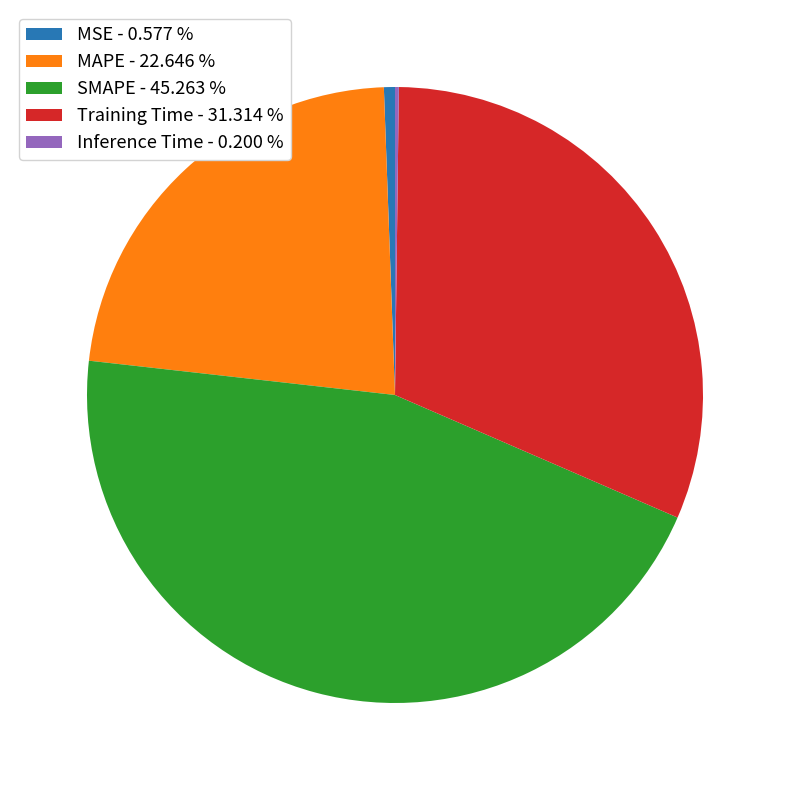

Combined, do Training Time - 31.314 % and MSE - 0.577 % account for over 50%?

No